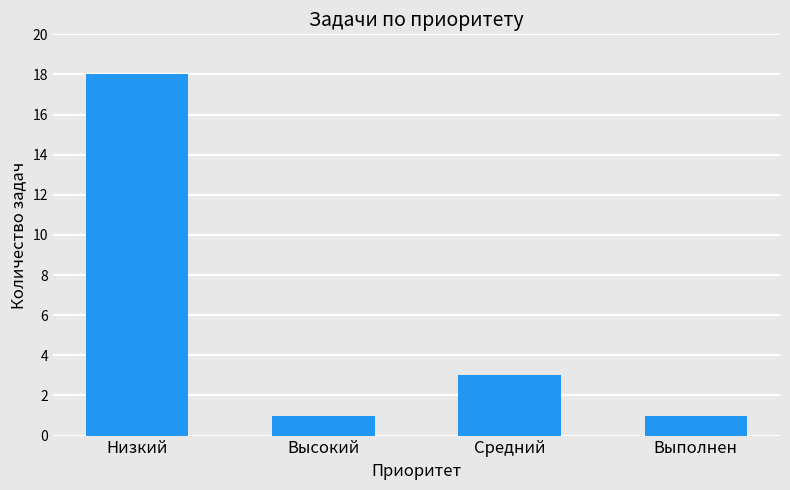

What is the difference between the maximum and minimum values?

17